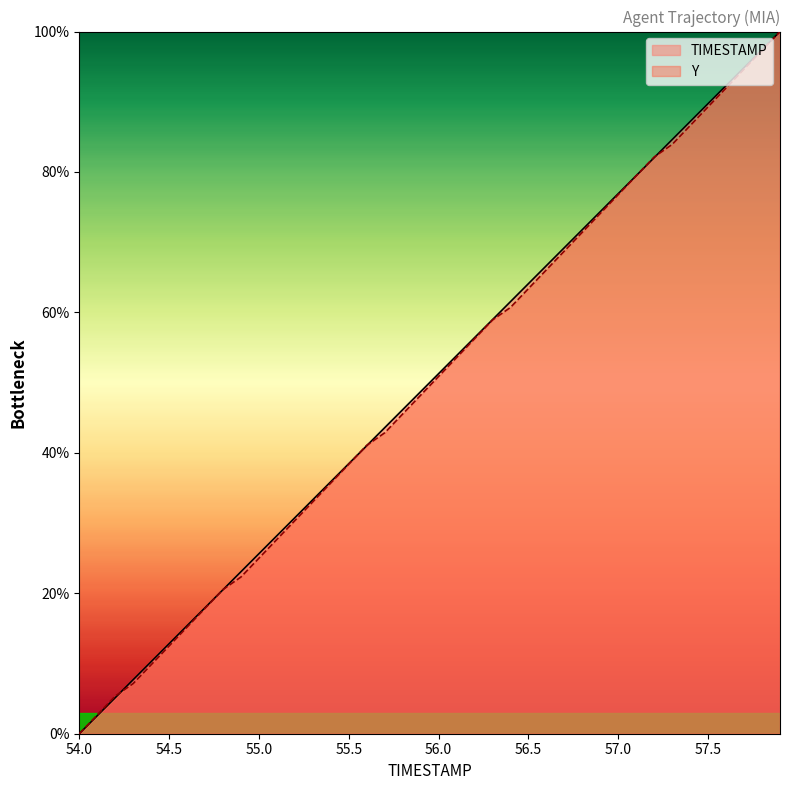

What is the label of the 36th point from the right?

54.4